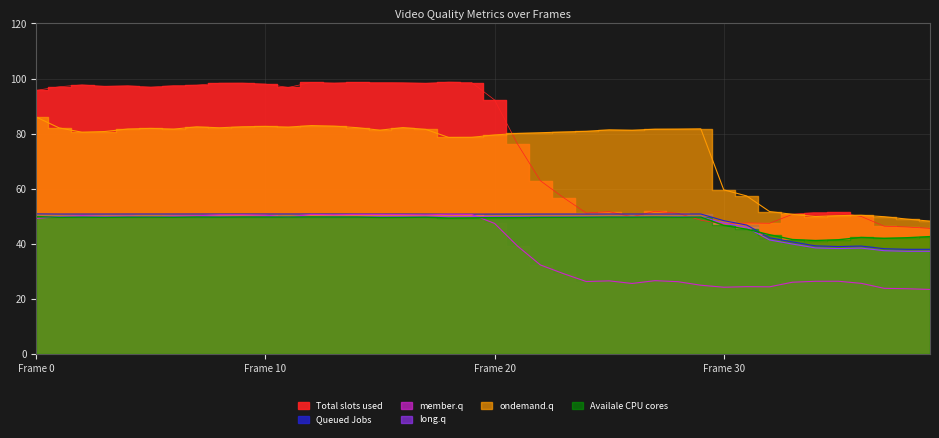

How many categories are shown in the chart?

40